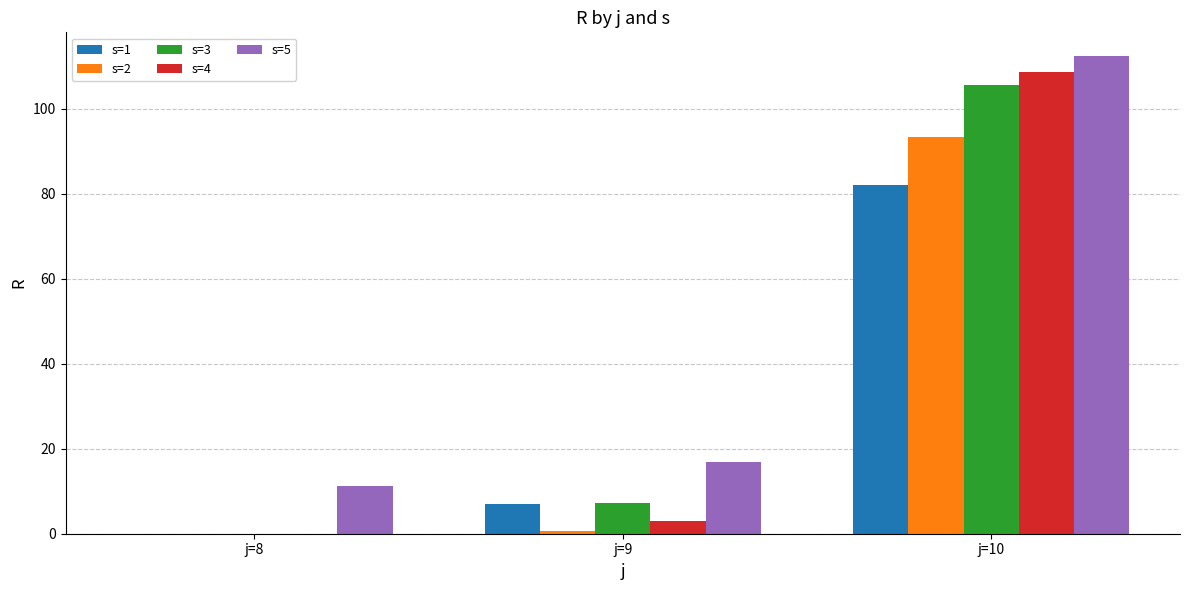

What are all the series names shown in the legend?

s=1, s=2, s=3, s=4, s=5